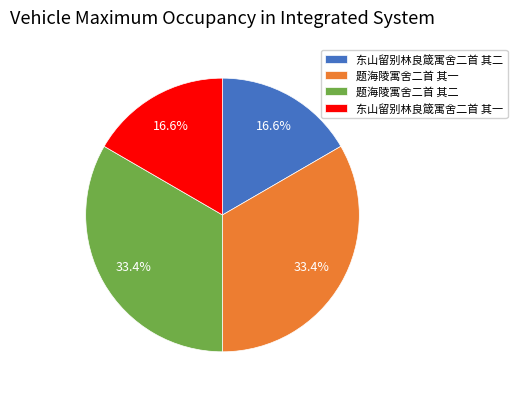

Combined, what portion of the pie is 题海陵寓舍二首 其一 and 东山留别林良箴寓舍二首 其二?

50.0%